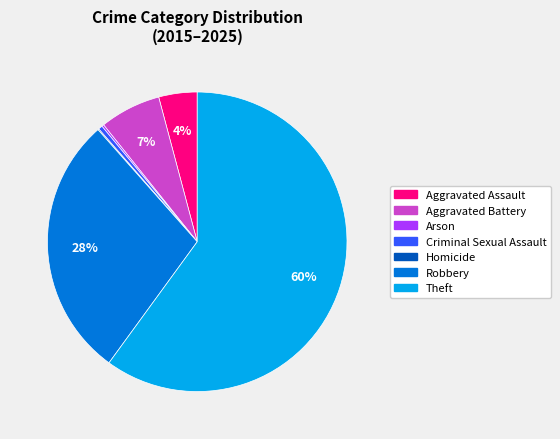

Which category has the biggest portion of the pie?

Theft